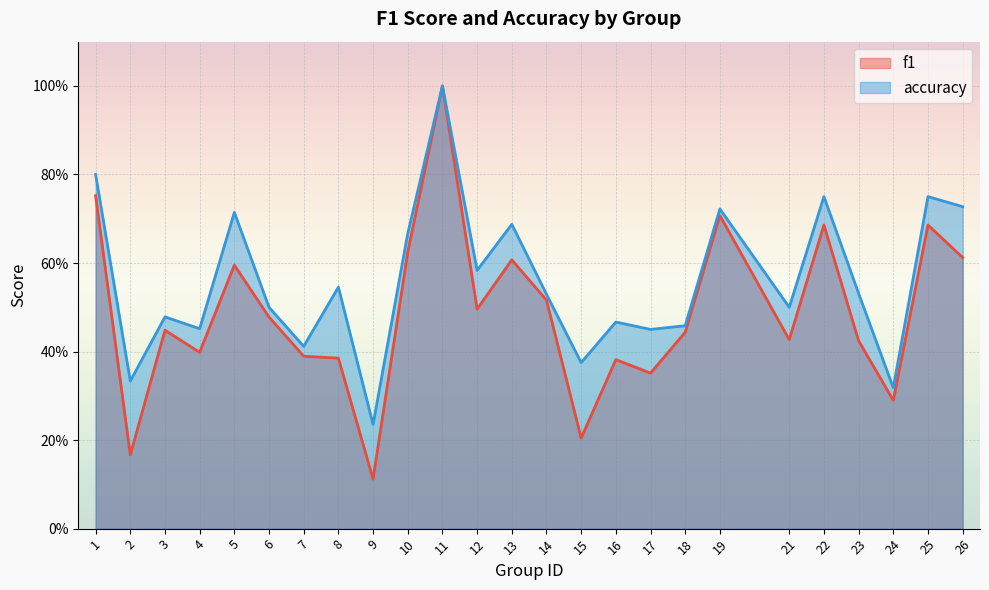

What is the total value across all series at 14?

1.0